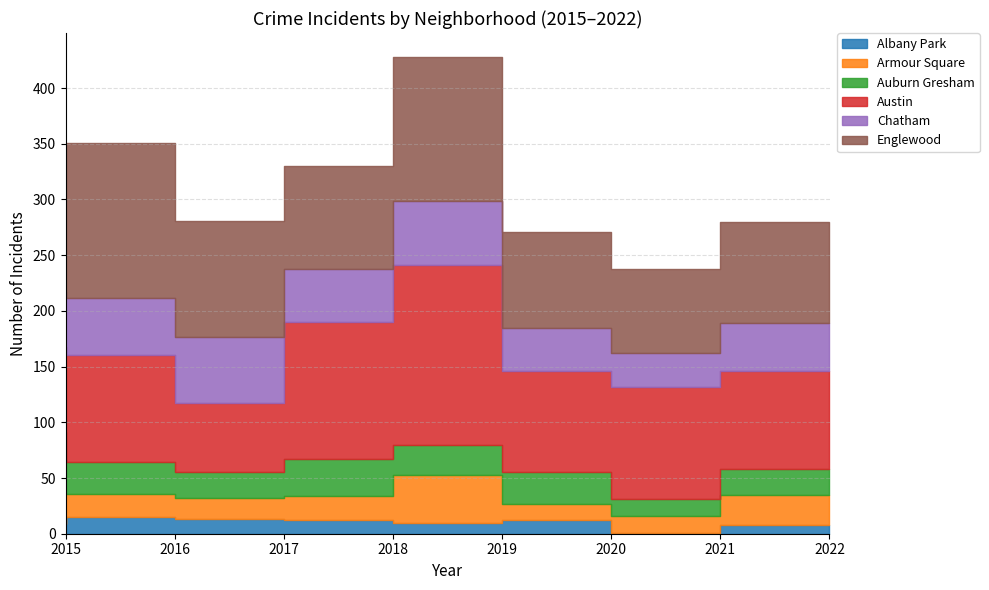

What are all the series names shown in the legend?

Albany Park, Armour Square, Auburn Gresham, Austin, Chatham, Englewood